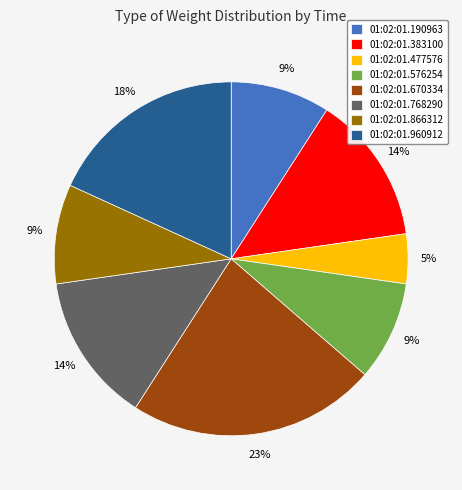

True or false: 01:02:01.383100 accounts for 14% of the total.

True